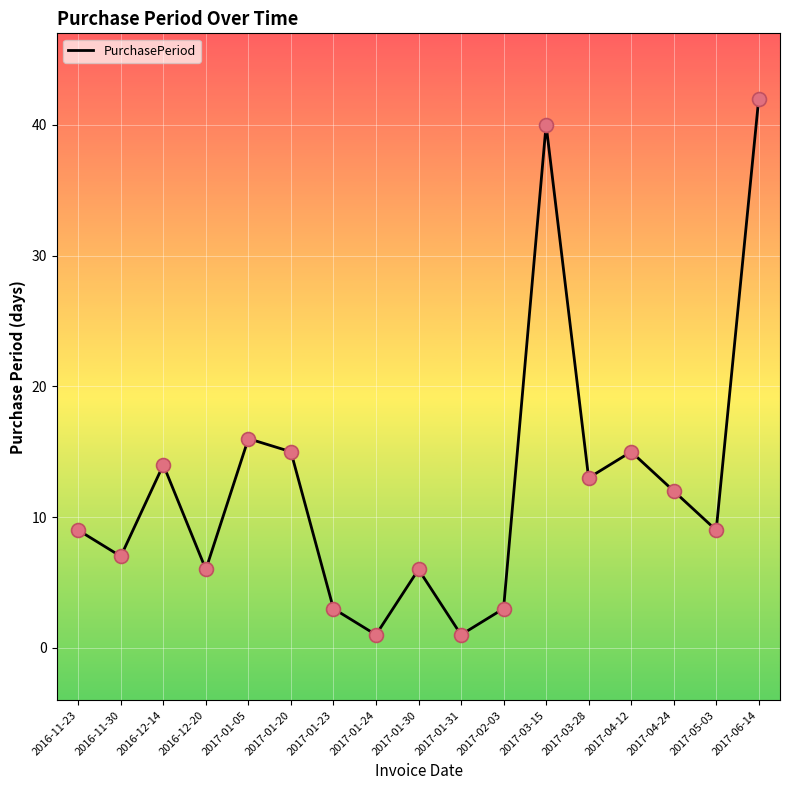

What is the change in value from 2017-01-24 to 2017-04-12?

+14